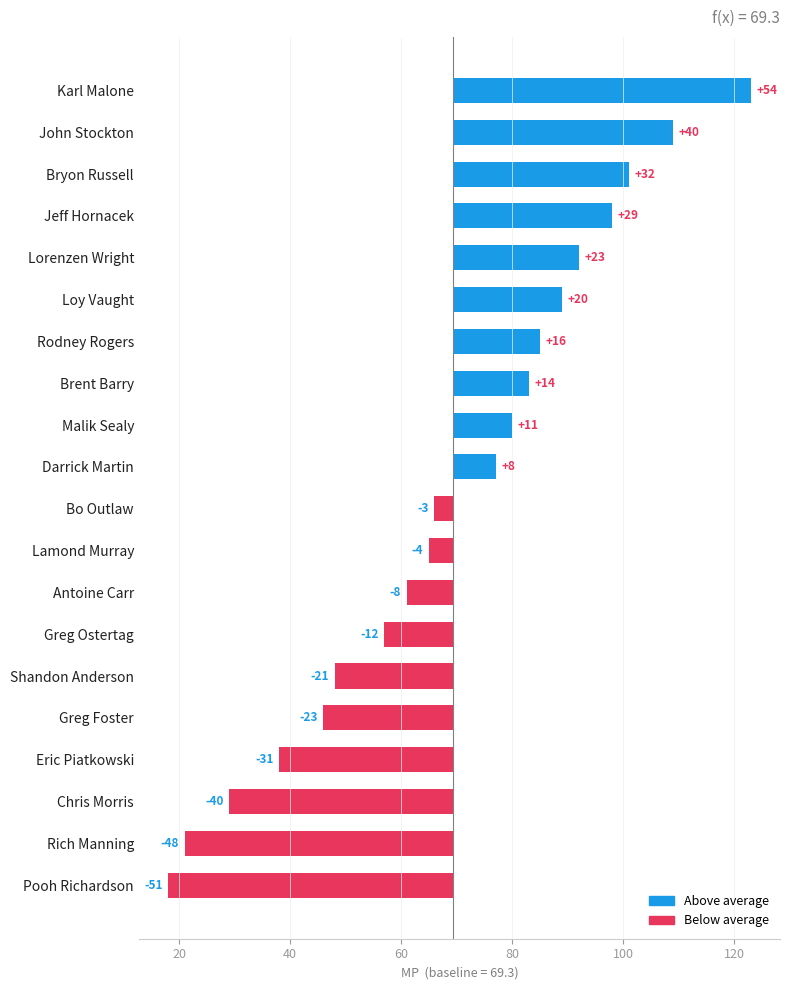

The value at Lamond Murray is -4.3. True or false?

True